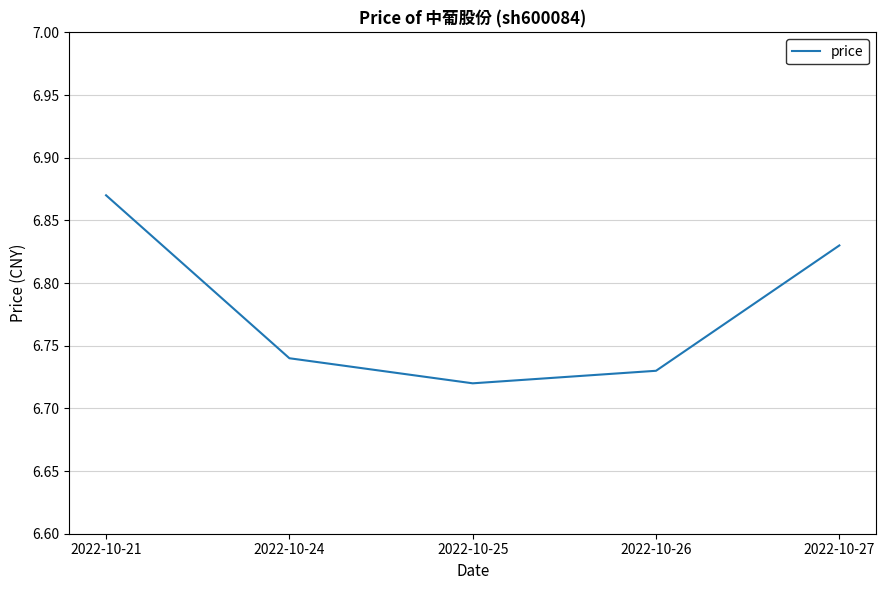

What is the difference between the values at 2022-10-21 and 2022-10-26?

0.1